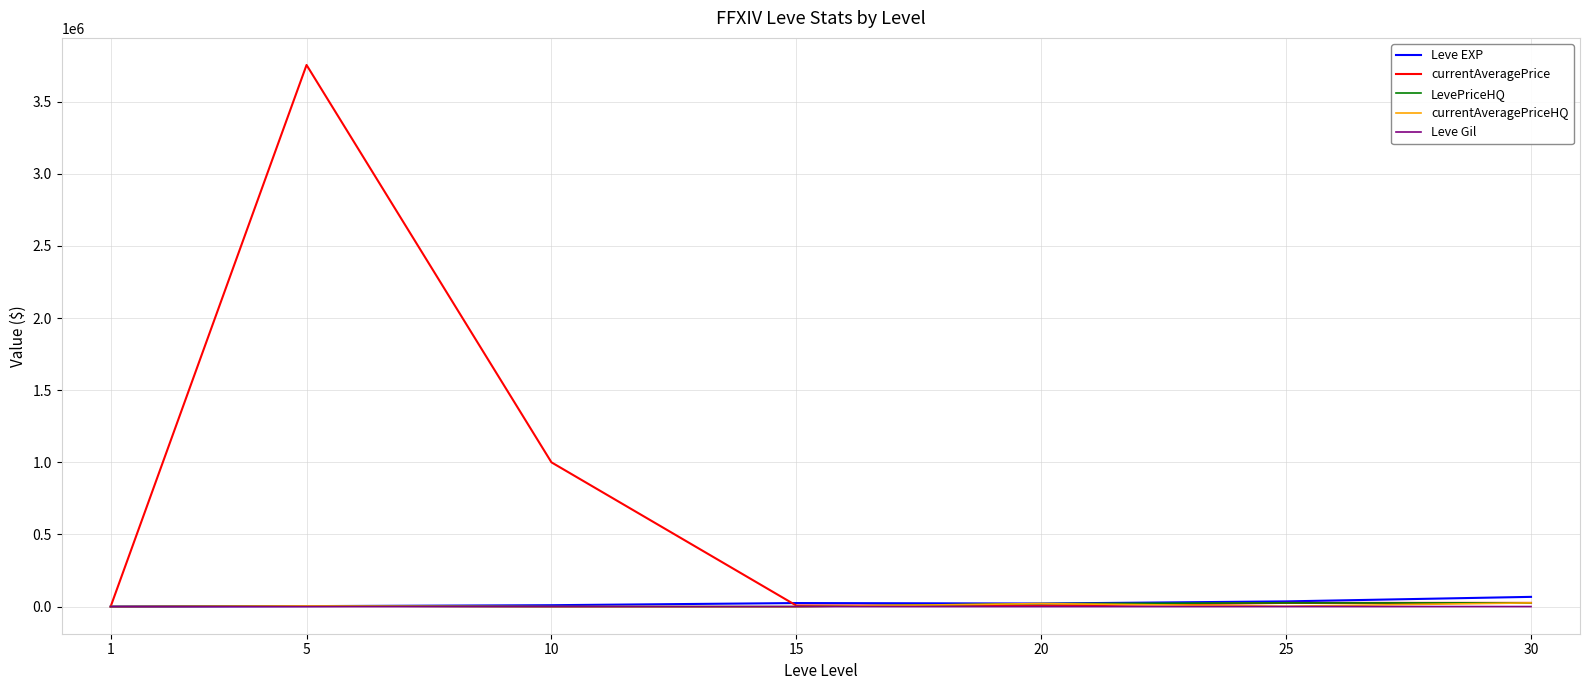

Where is the first local maximum for currentAveragePrice?

5